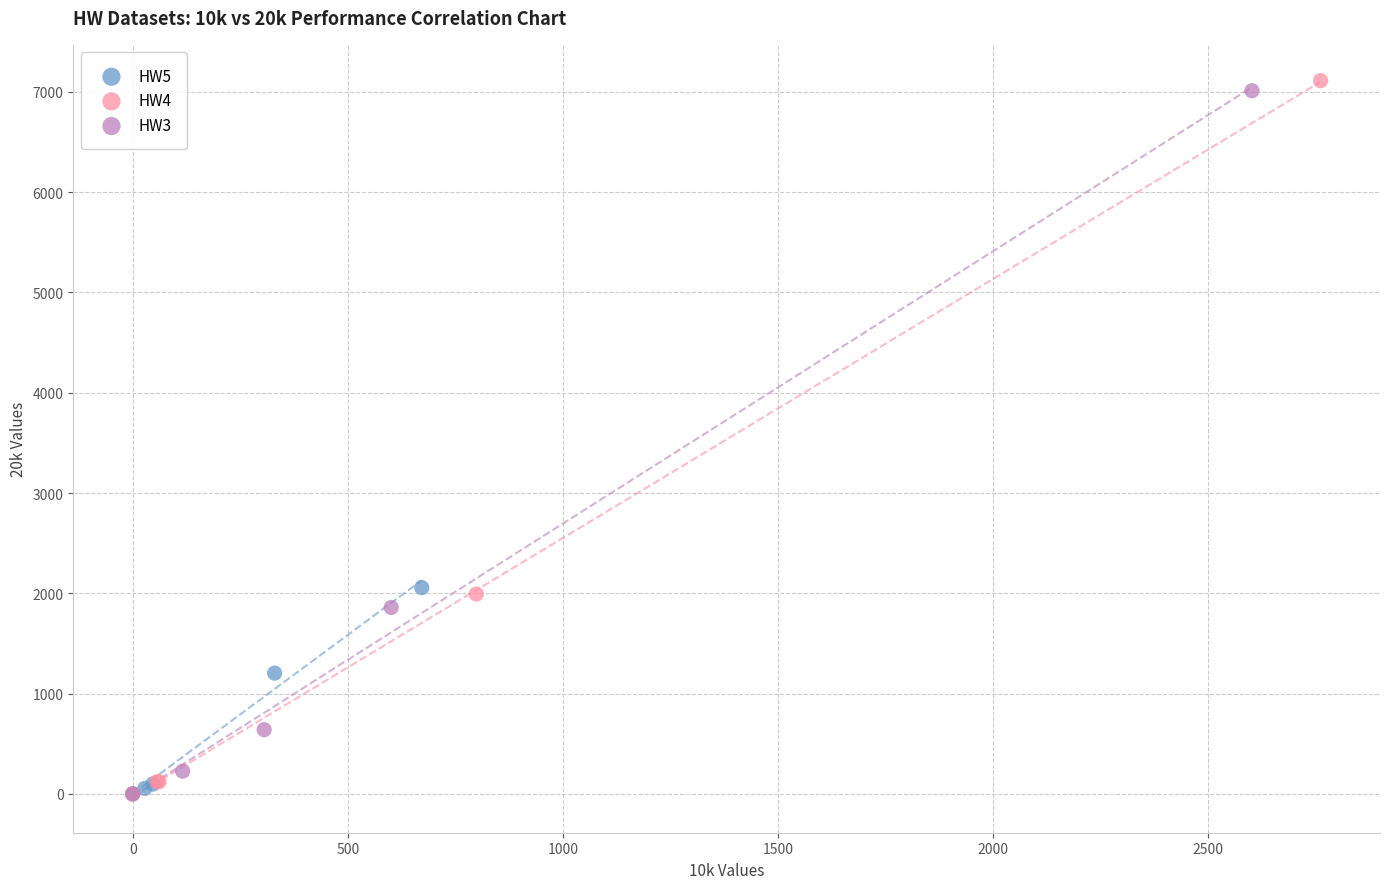

Which series has the widest spread of Y values?

HW4